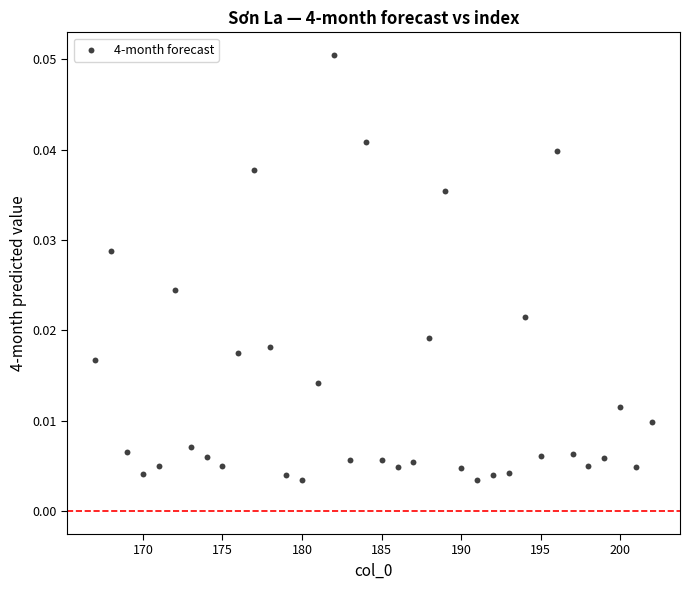

What is the range of X values (max minus min)?

35.0